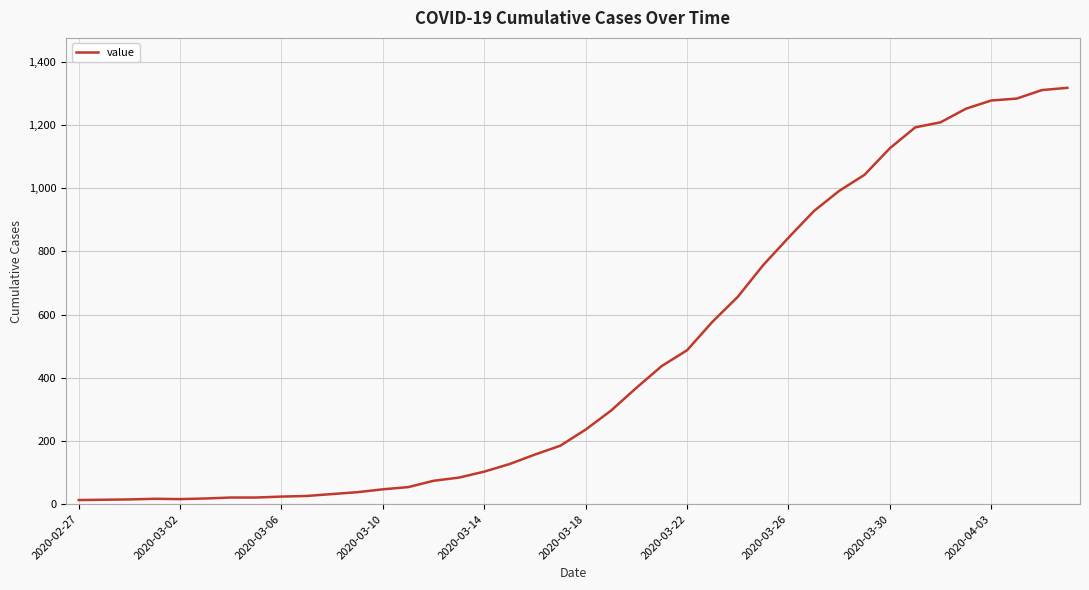

What is the difference between the maximum and minimum values?

1304